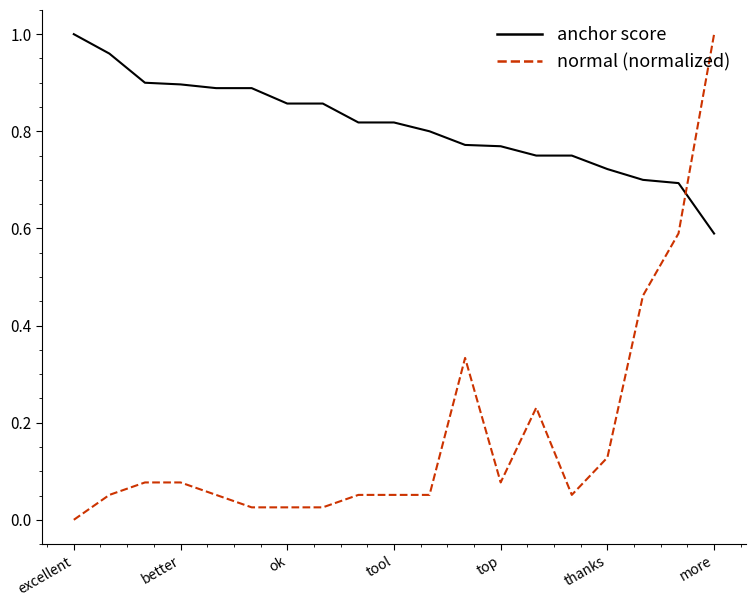

Which series has the widest spread of values?

normal (normalized)